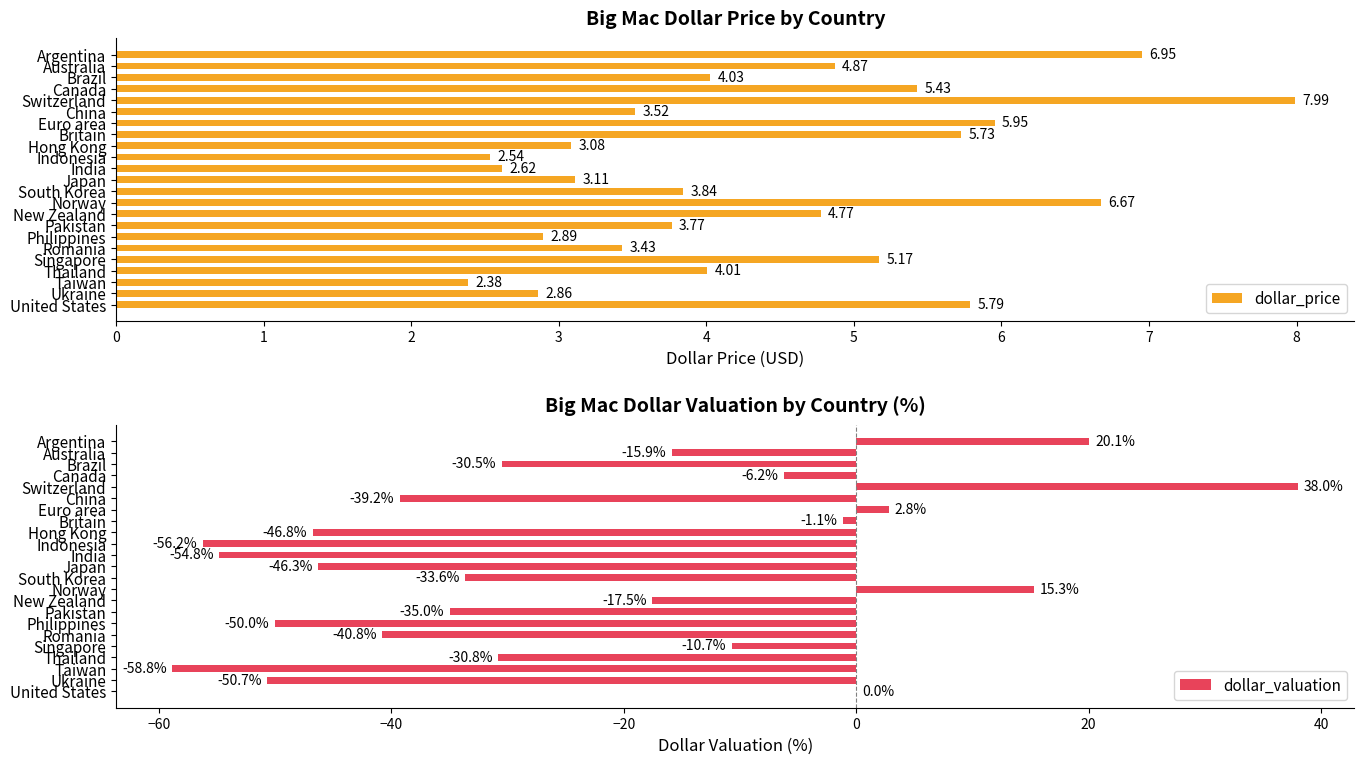

What is the difference between the second highest and minimum values in the dollar_price series?

4.6